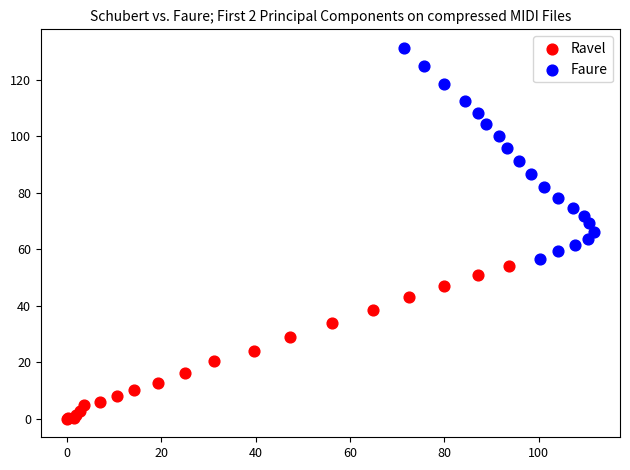

Which series reaches the minimum Y coordinate?

Ravel